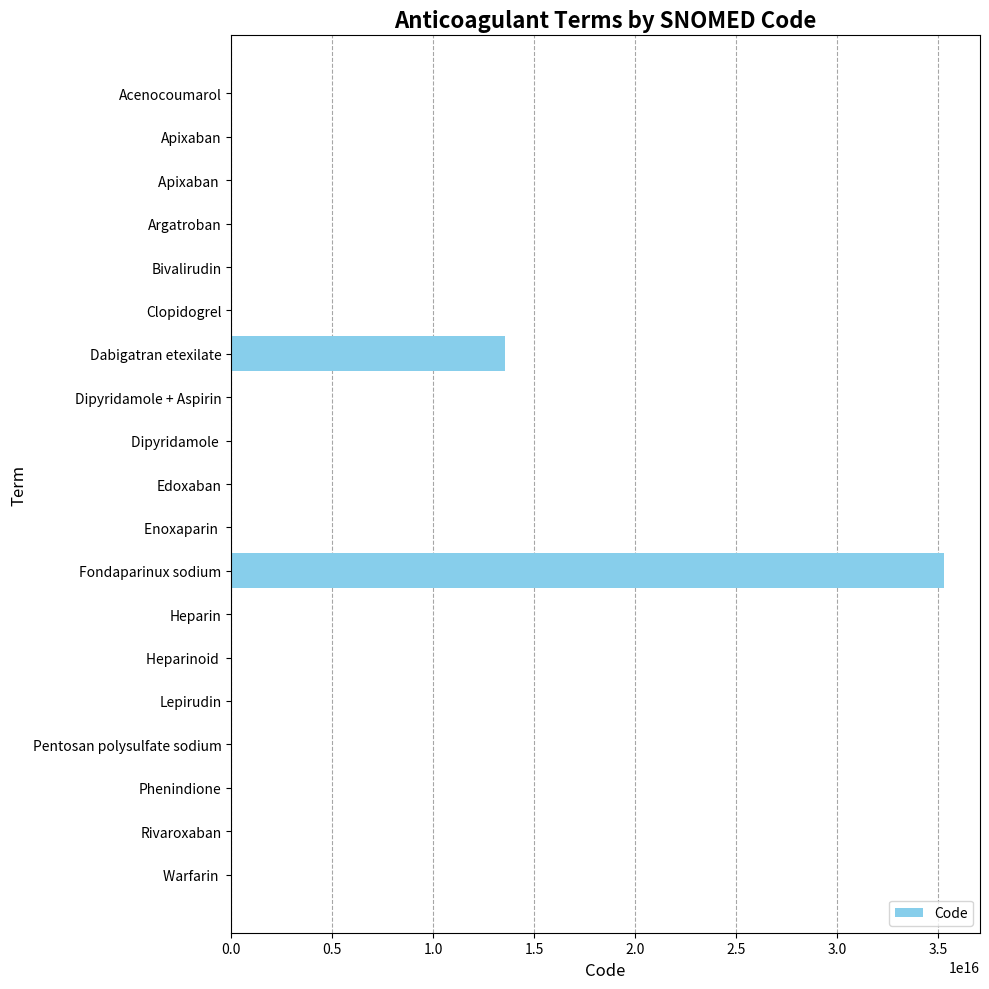

Which label corresponds to the largest value in the chart?

Fondaparinux sodium